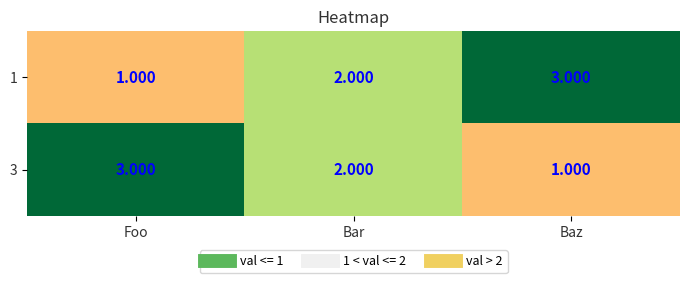

Is the value of 3 at Bar greater than the value of 1 at Baz?

No